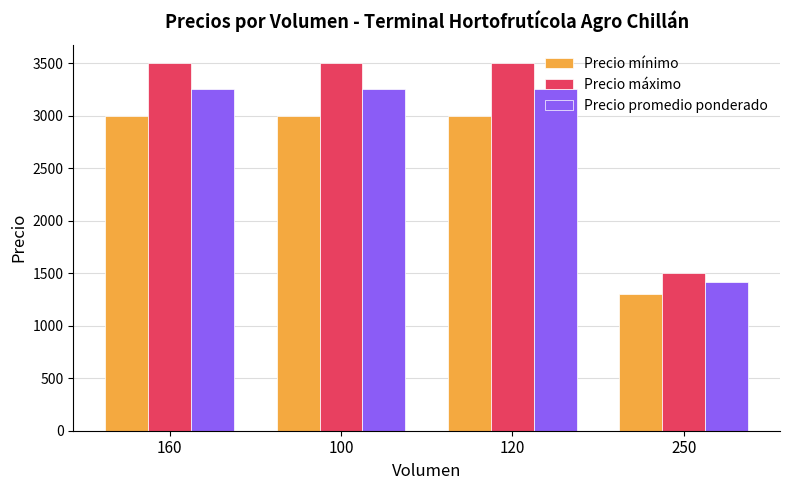

How many data points in Precio máximo are less than 3500?

1